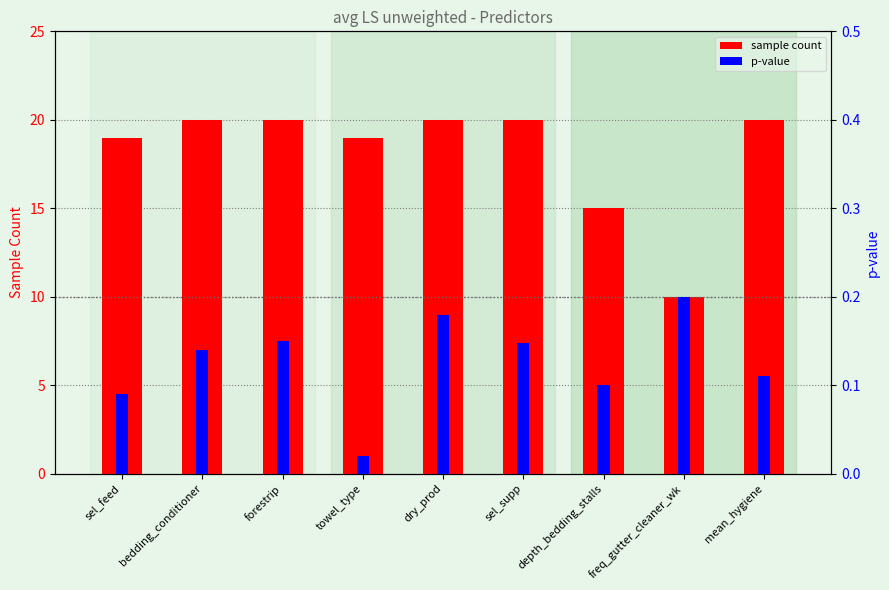

List the series in order of their overall mean, lowest first.

p-value (sig threshold), sample count